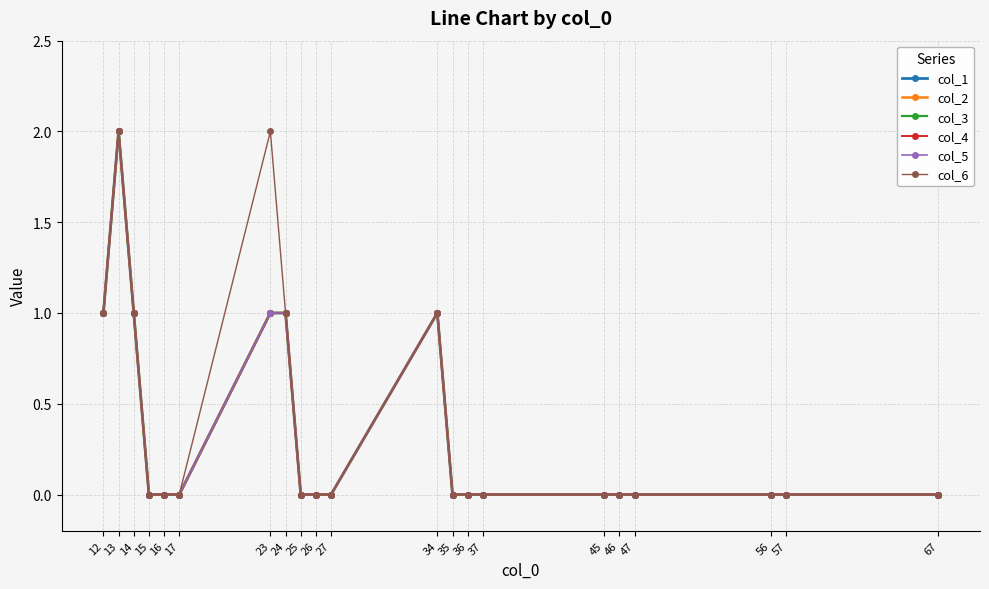

Is this an area chart (filled region under the line)?

No